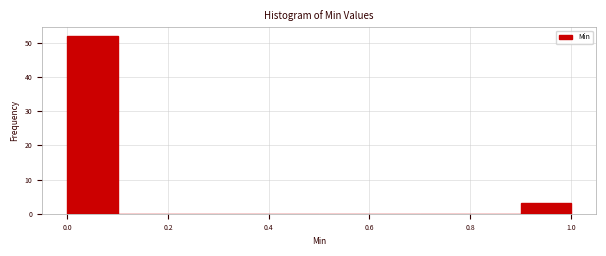

Over which range of the x-axis is the bar tallest?

0.0 to 0.1